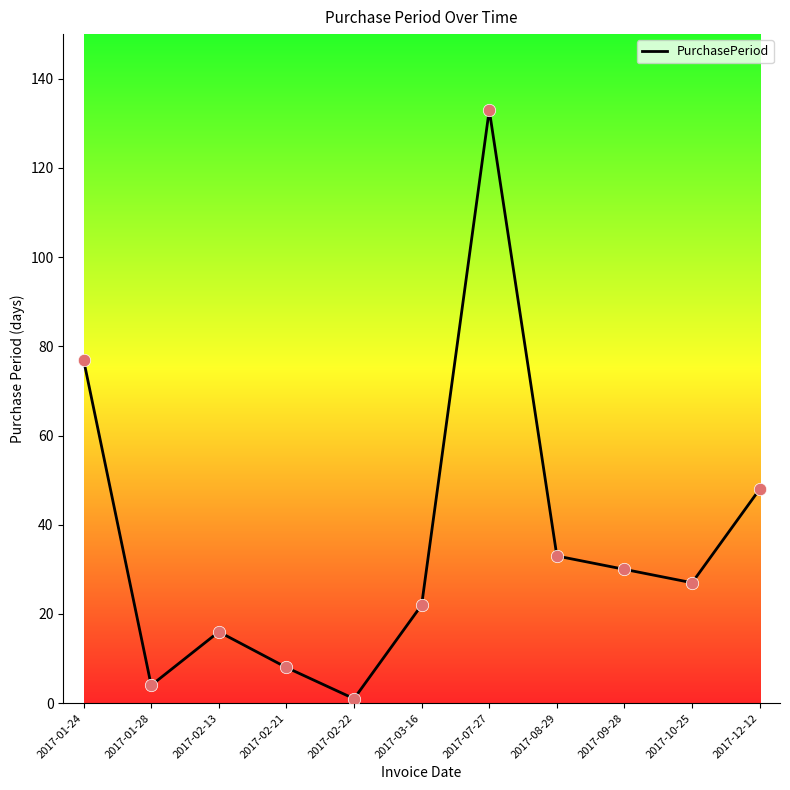

What is the change in value from 2017-02-13 to 2017-08-29?

+17